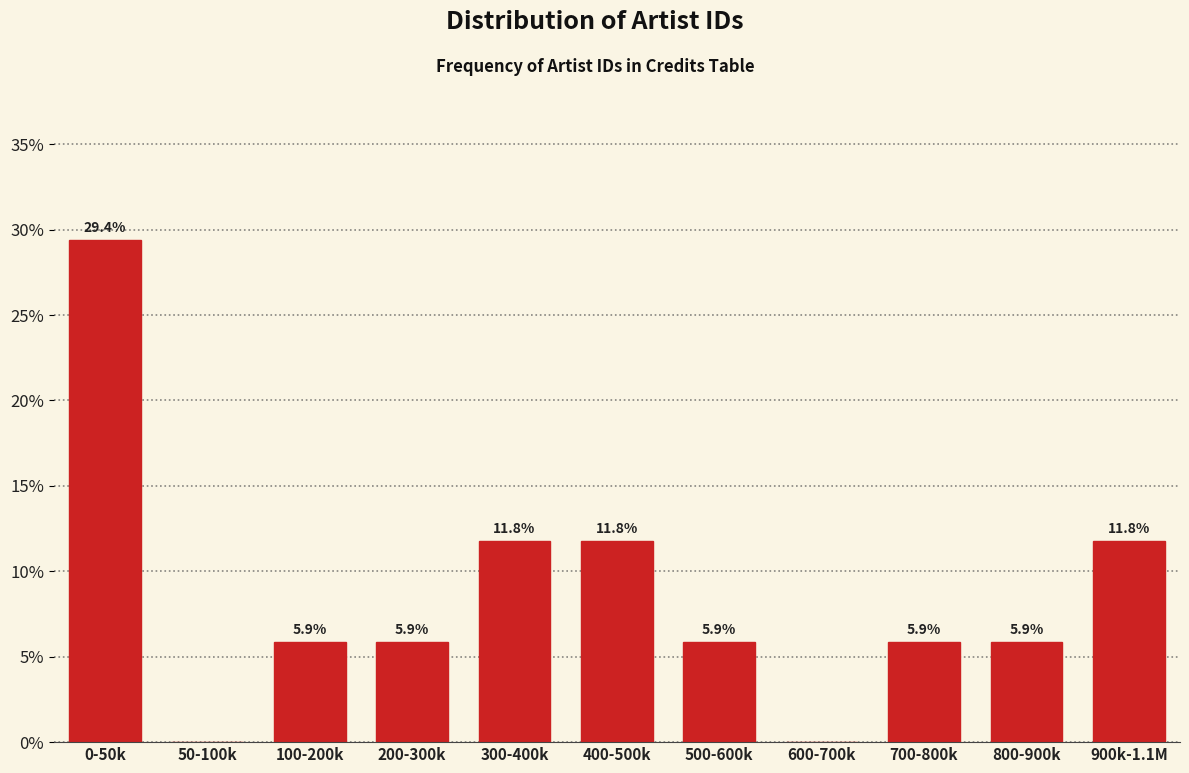

Reading left to right, list all the values displayed in this chart.

0-50k=29.4	50-100k=0.0	100-200k=5.9	200-300k=5.9	300-400k=11.8	400-500k=11.8	500-600k=5.9	600-700k=0.0	700-800k=5.9	800-900k=5.9	900k-1.1M=11.8